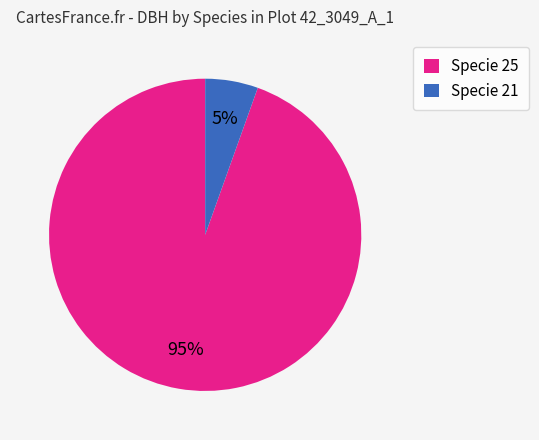

Combined, do Specie 25 and Specie 21 account for over 50%?

Yes